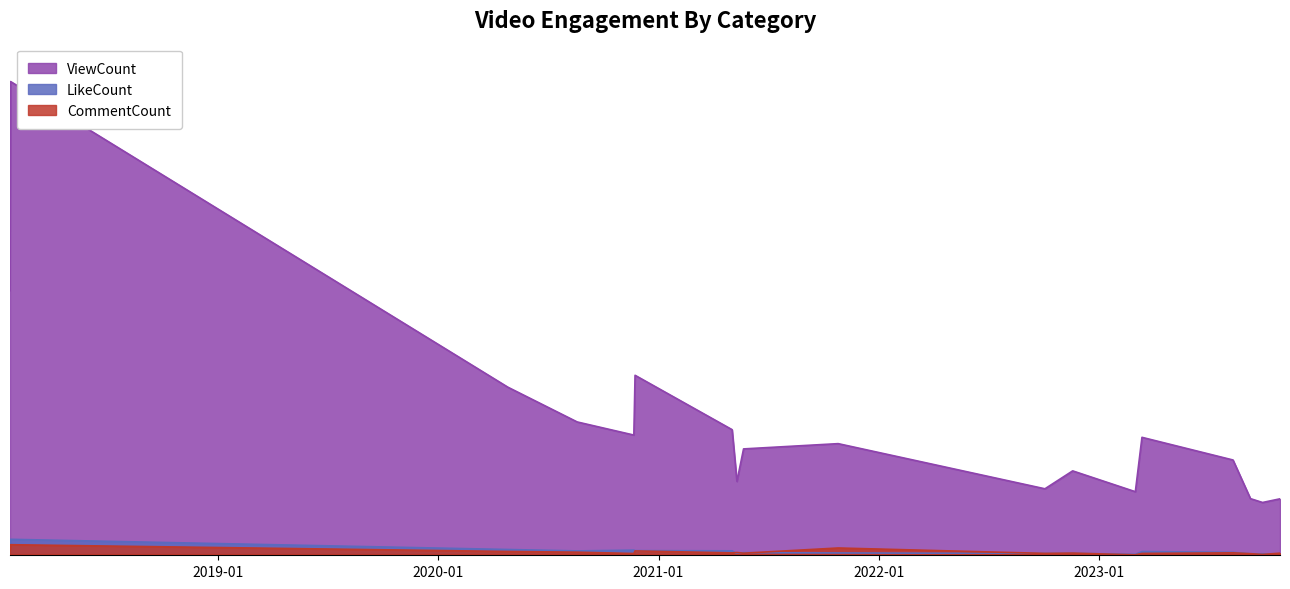

At how many categories does at least one series exceed 90719?

1